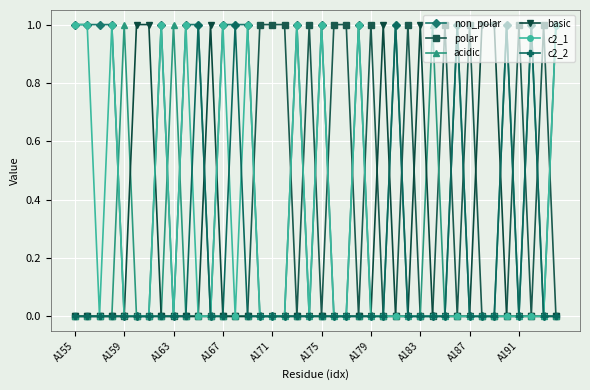

Which series has the largest total across all categories?

non_polar